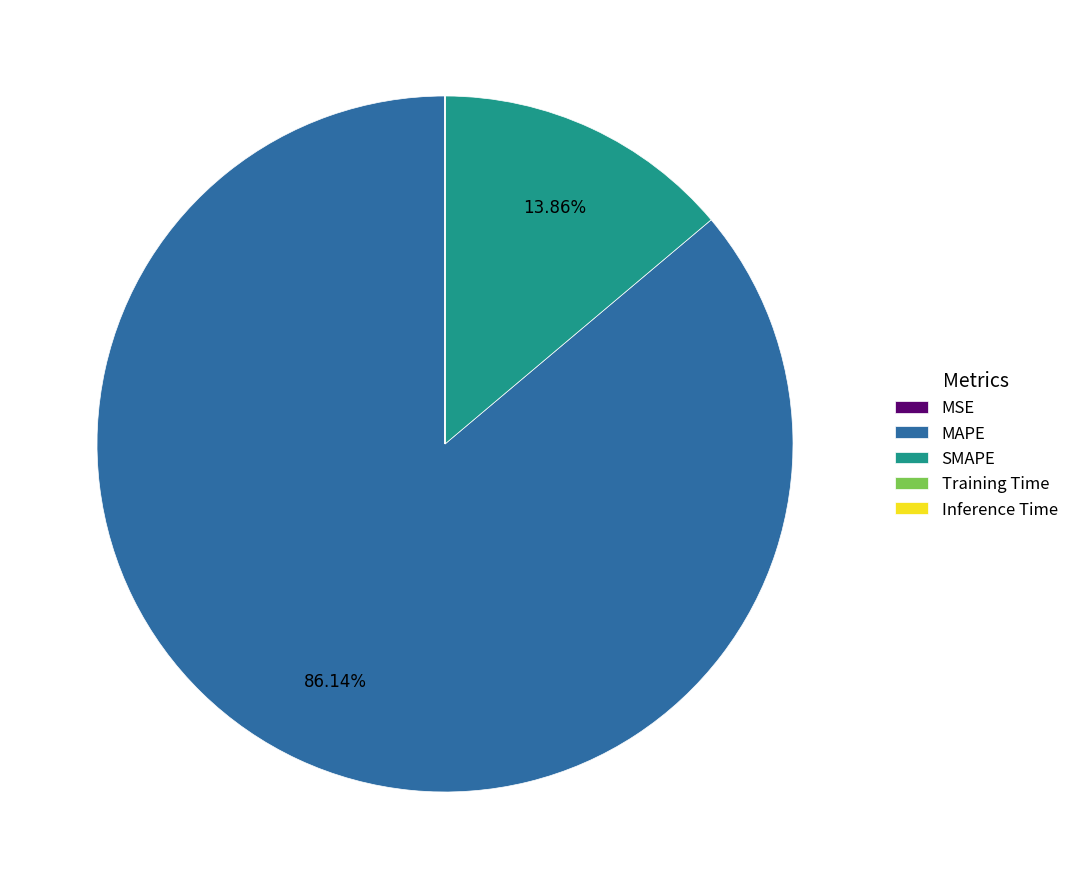

To the nearest percent, what is the difference between the largest and smallest slice percentages?

86%